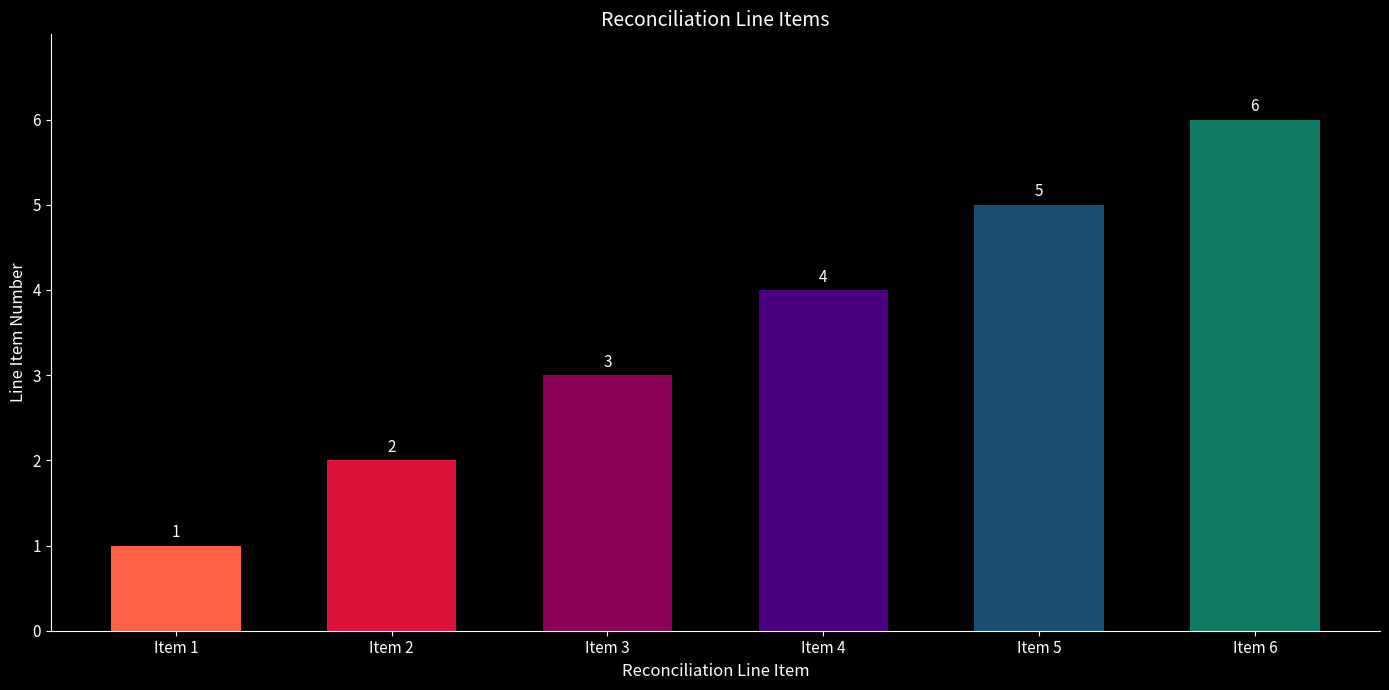

Between Item 2 and Item 6, which is larger?

Item 6